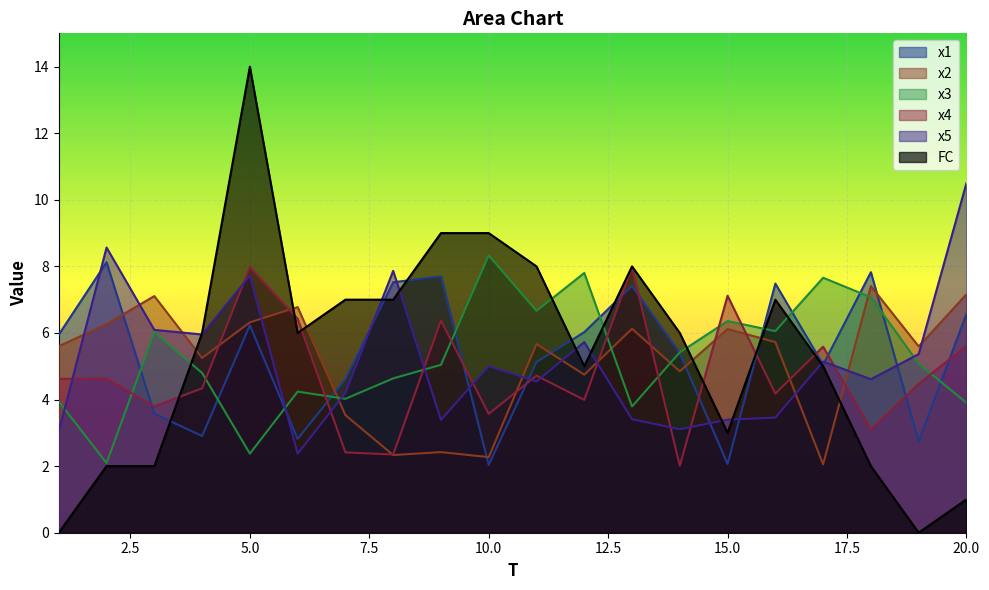

How many data points in x5 are above 5?

10